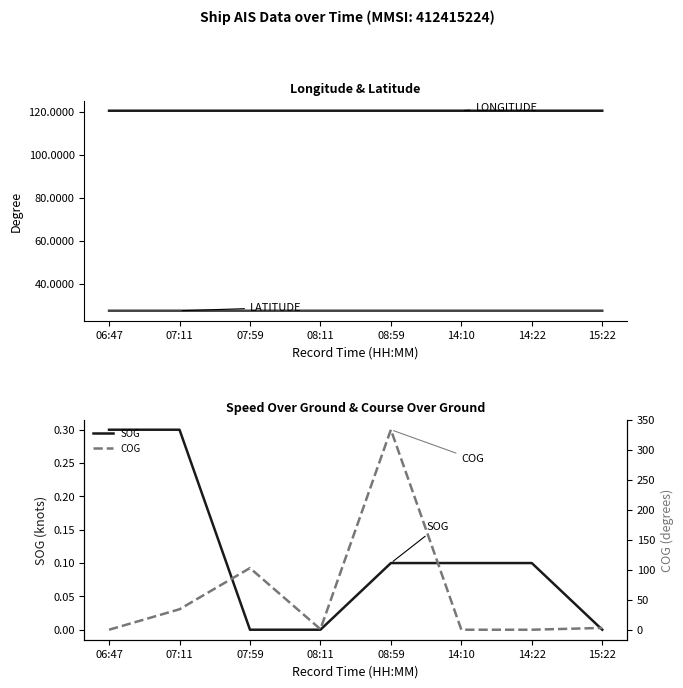

What is the sum of all SOG values?

0.9